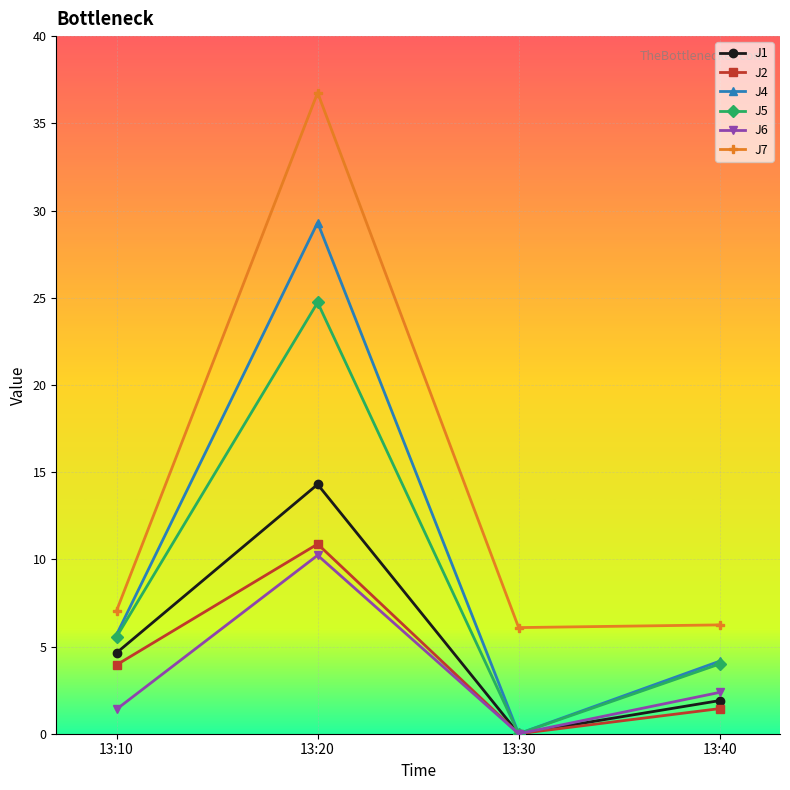

True or false: J4 has a value of 44.7 at 13:20.

False